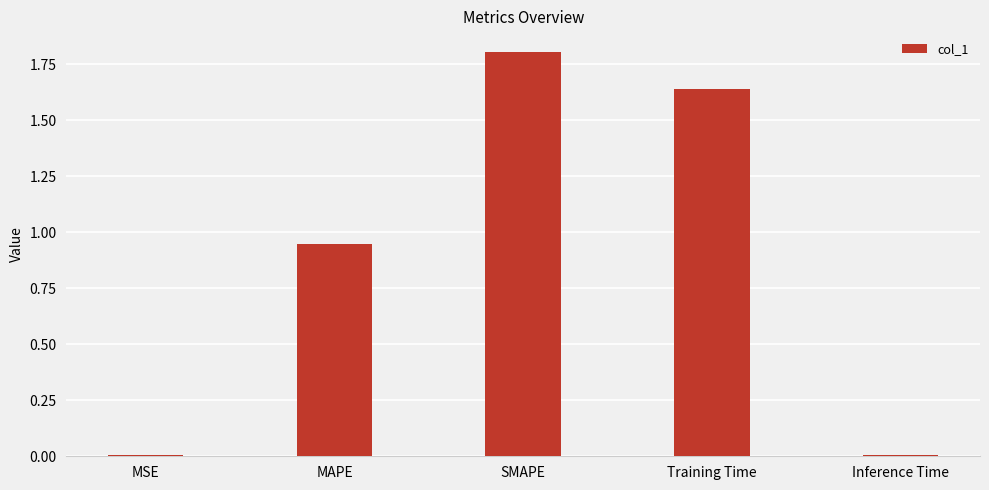

At which category does the chart reach its peak across all series?

SMAPE